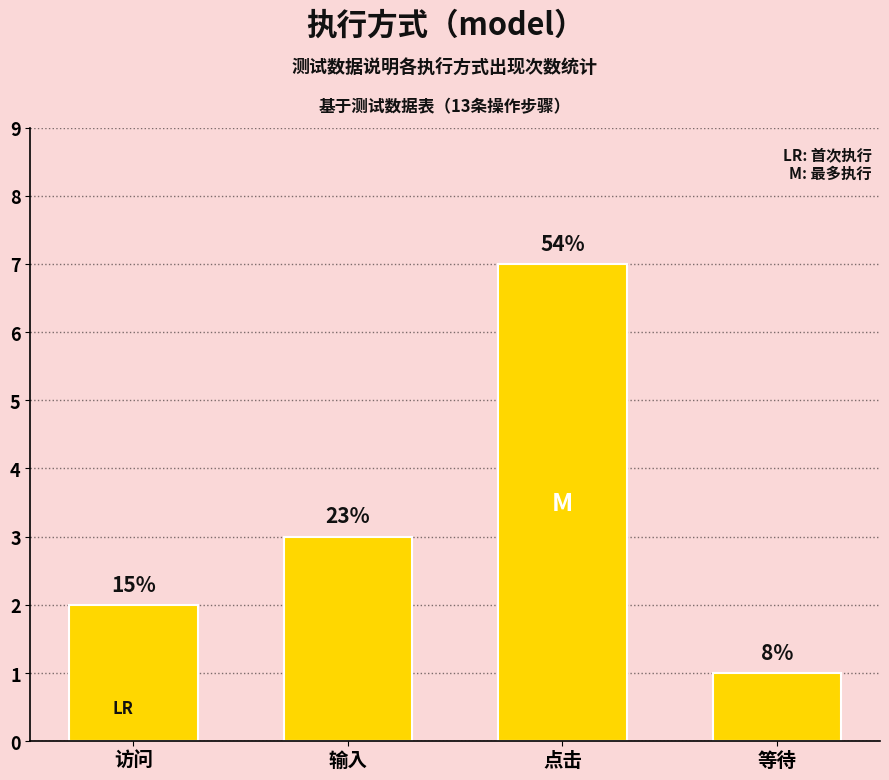

The value at 访问 is 2. True or false?

True